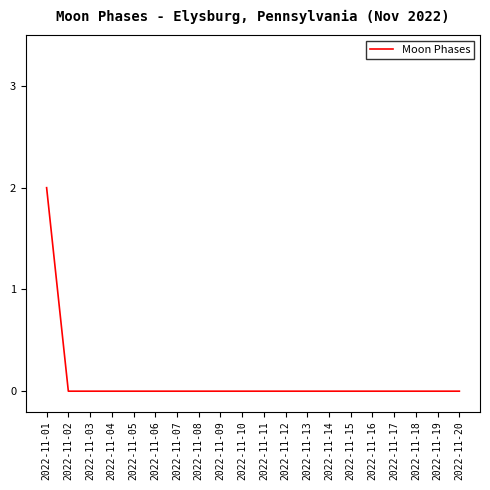

Which label corresponds to the largest value in the chart?

2022-11-01